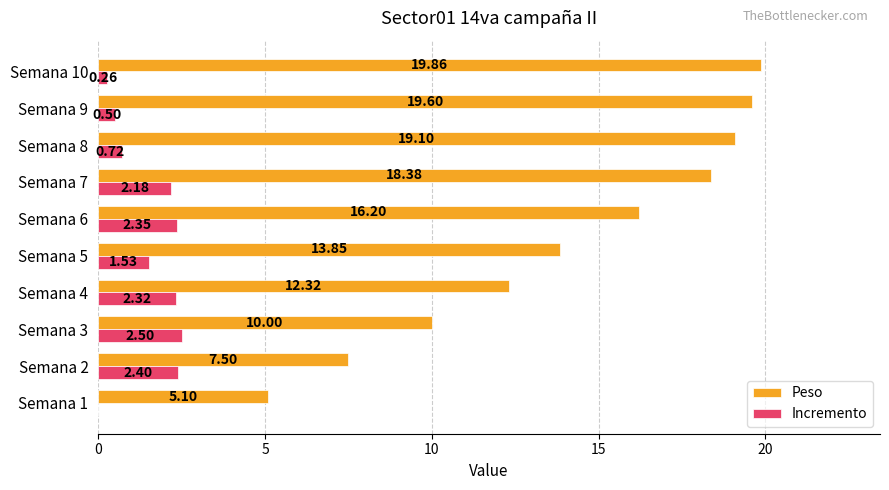

What are all the series names shown in the legend?

Peso, Incremento